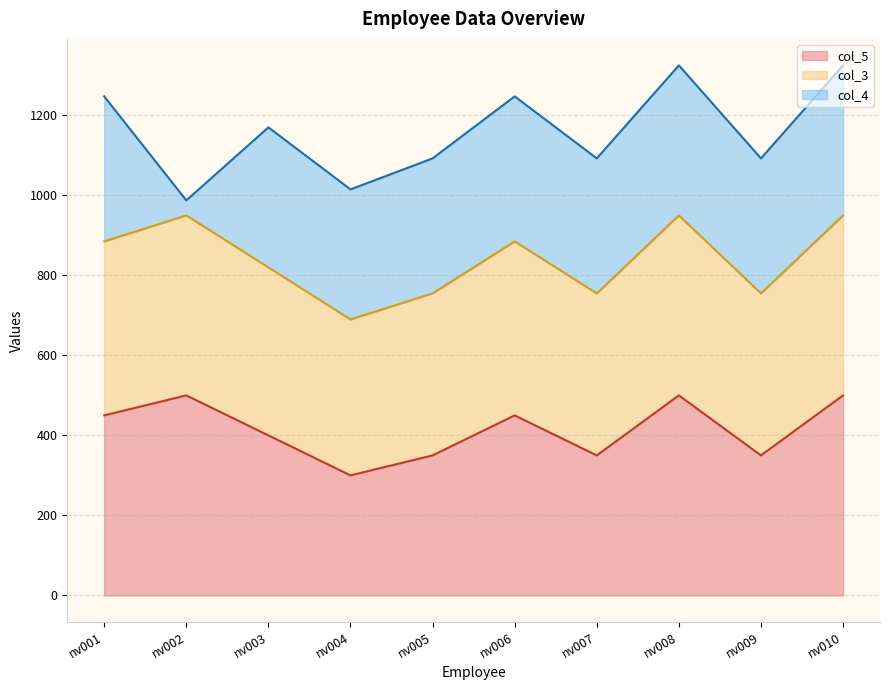

Where does the col_3 series first go above 885?

nv002